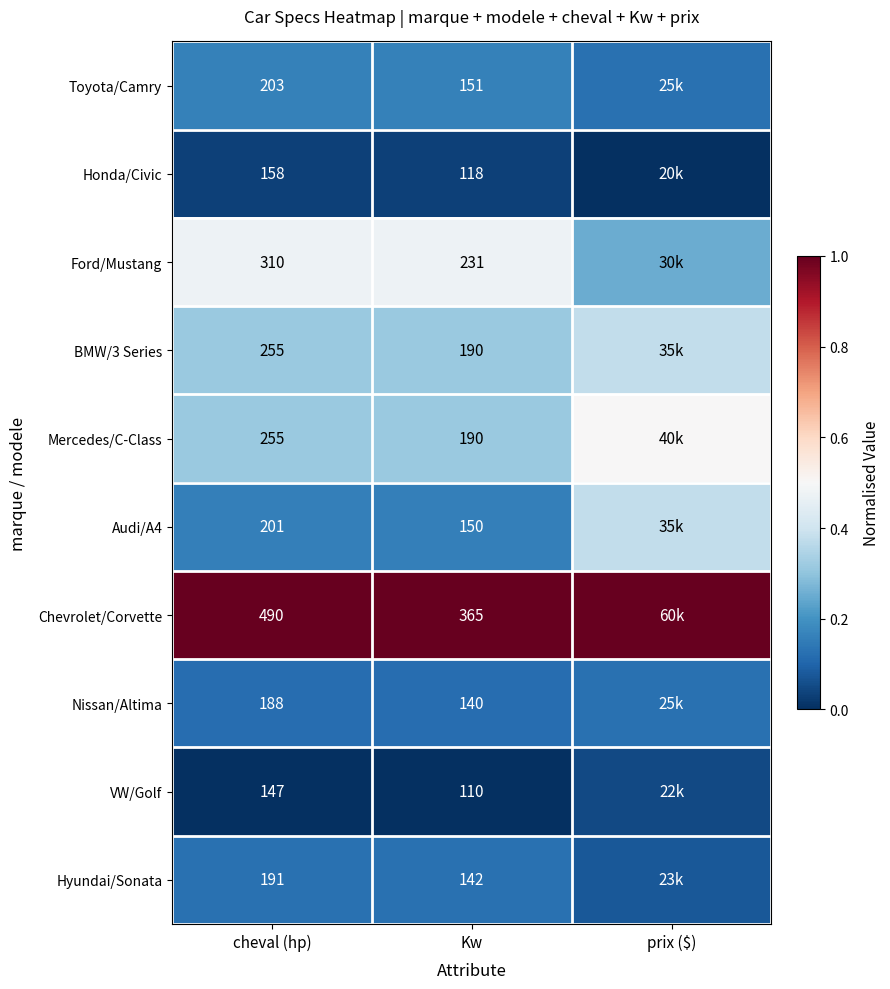

Is the value of Ford/Mustang at cheval (hp) greater than the value of Hyundai/Sonata at Kw?

Yes